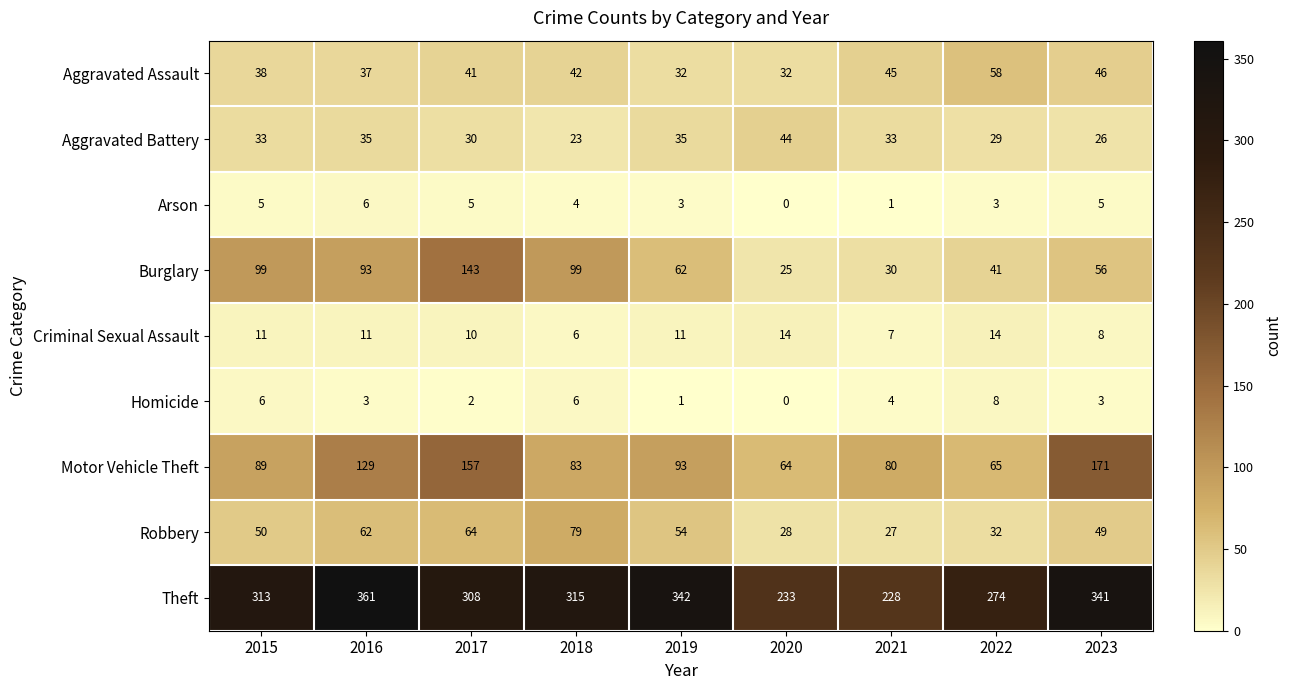

What is the sum of all Motor Vehicle Theft values?

931